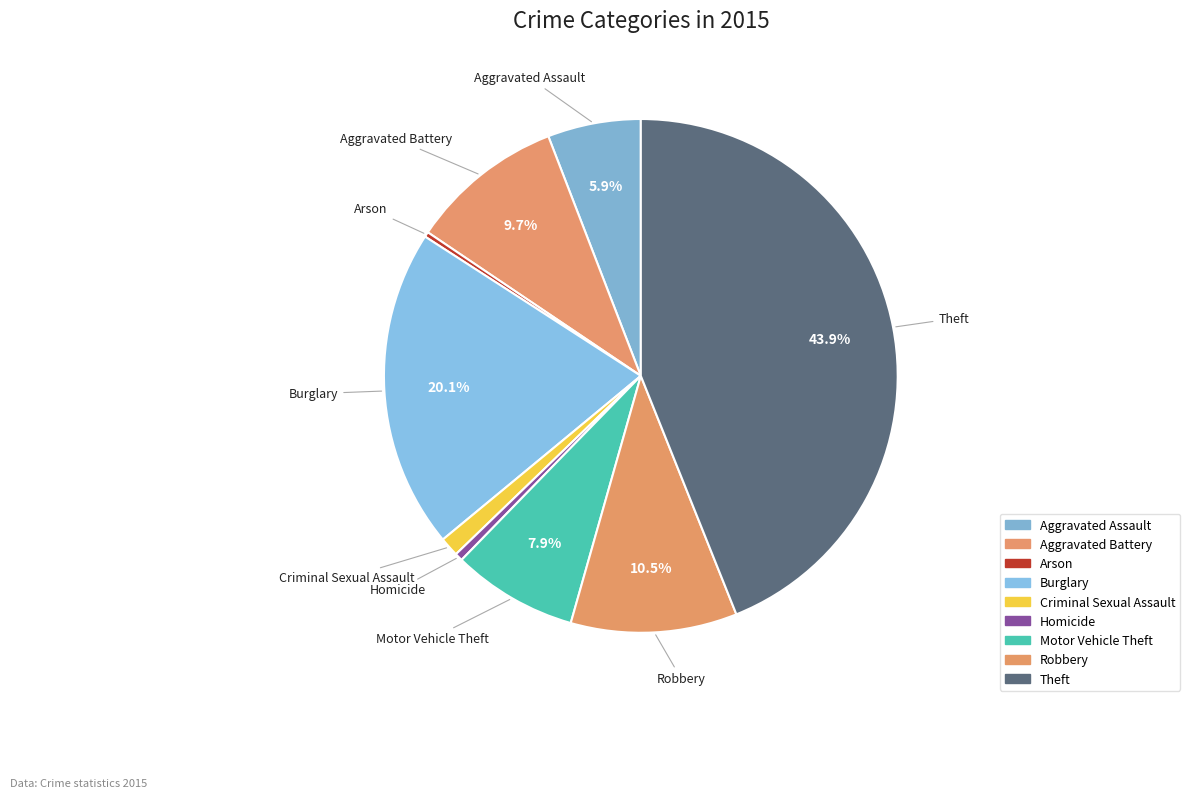

How many segments does this pie chart have?

9